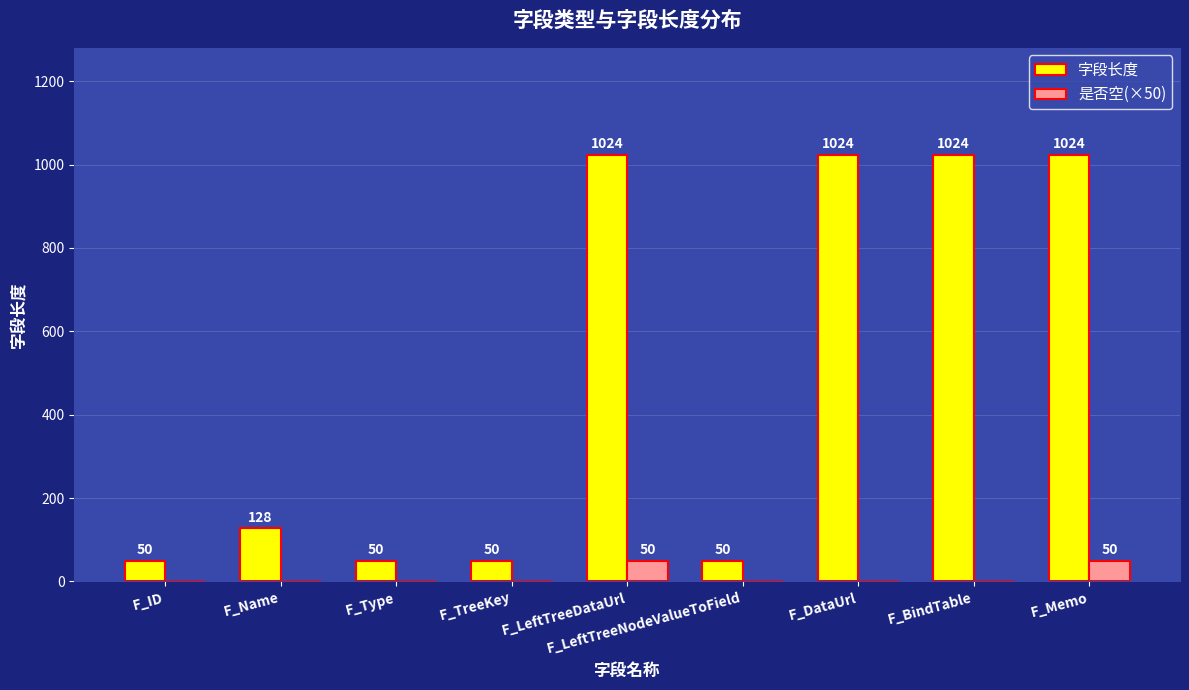

Are the bars grouped side by side (vs. stacked)?

Yes